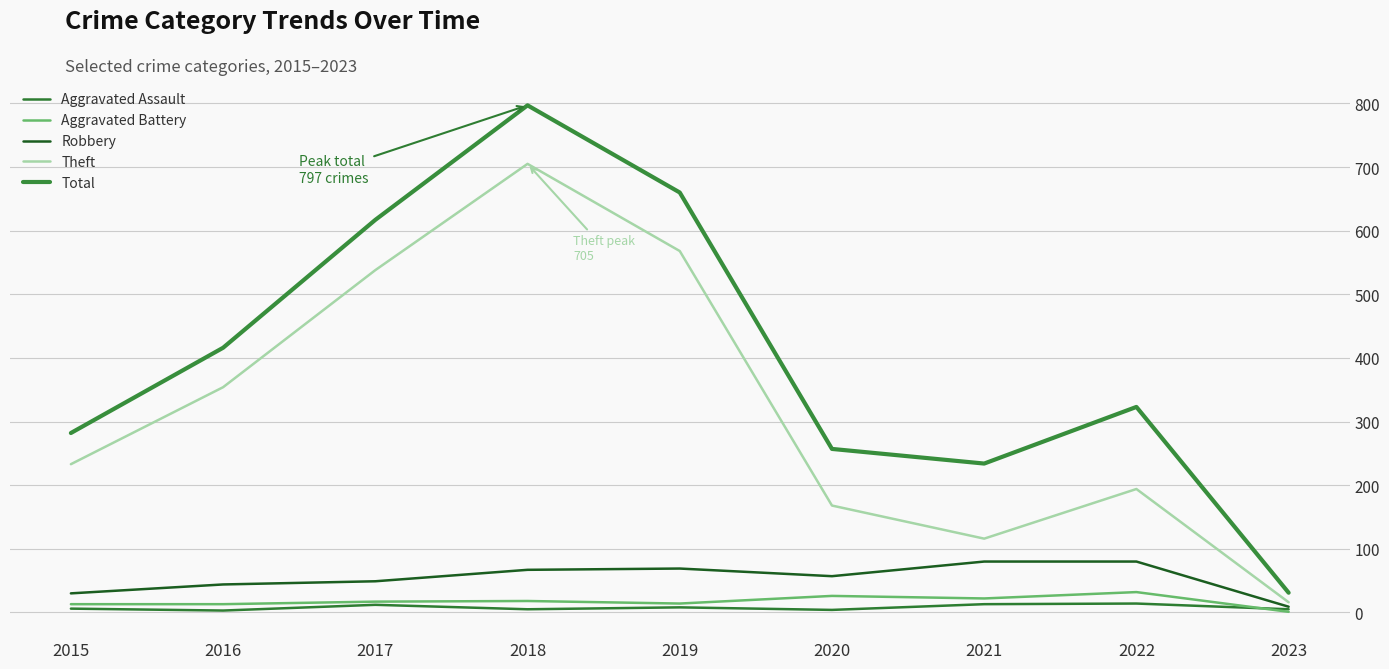

What is the average value of the Theft series?

321